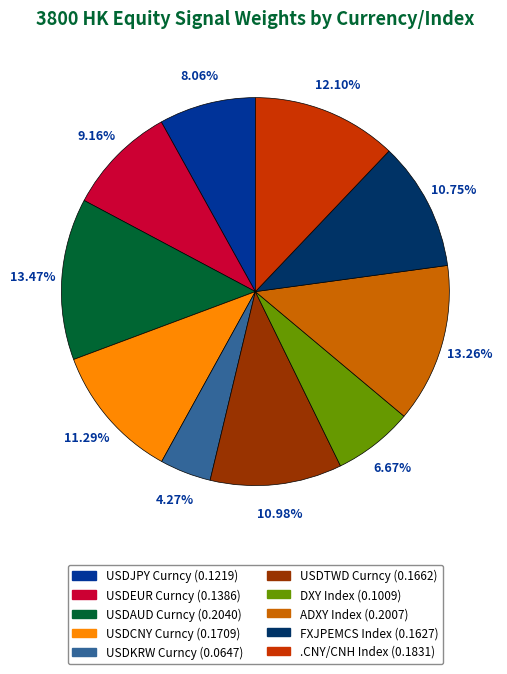

Does ADXY Index account for over 50% of the chart?

No